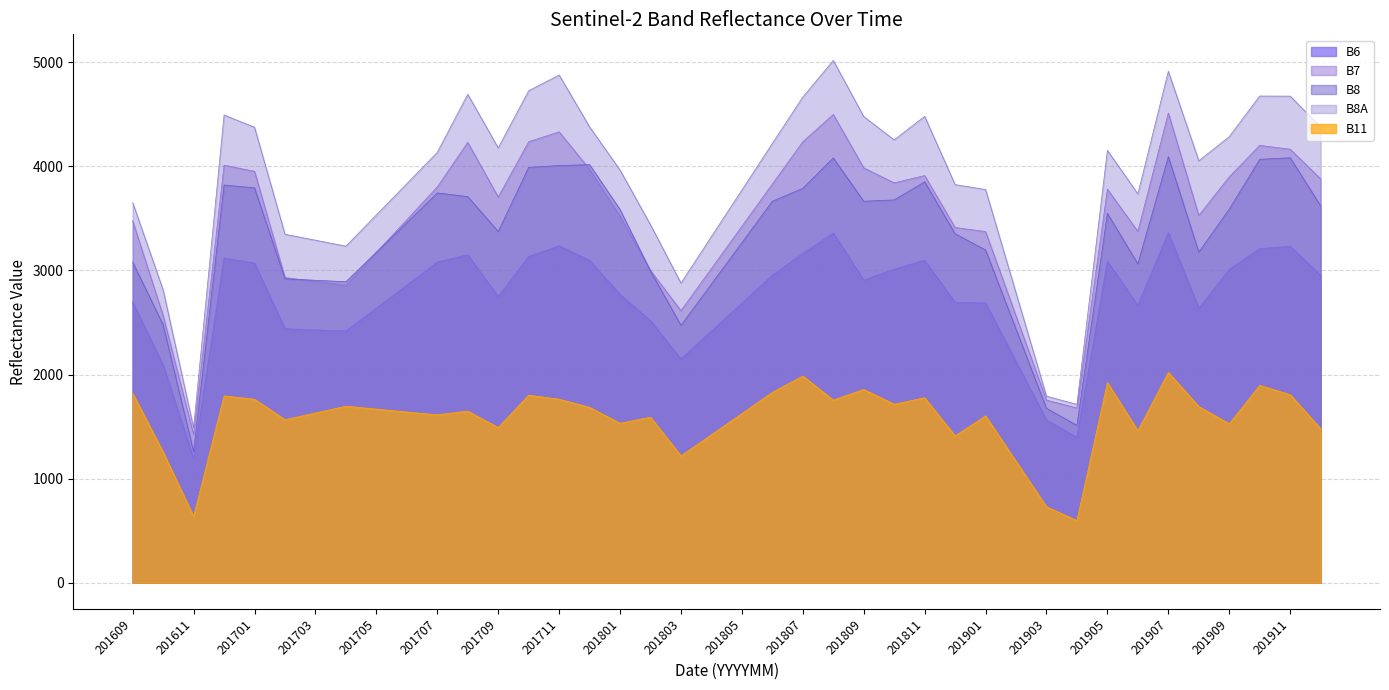

What is the average value of the B8 series?

3299